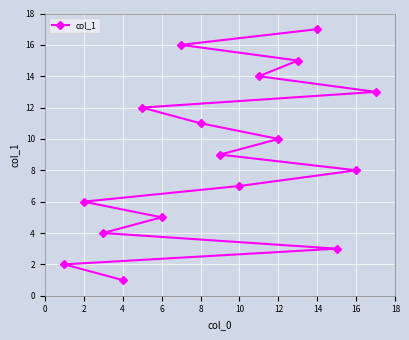

What is the ratio of the value at 2 to the value at 10?

0.9